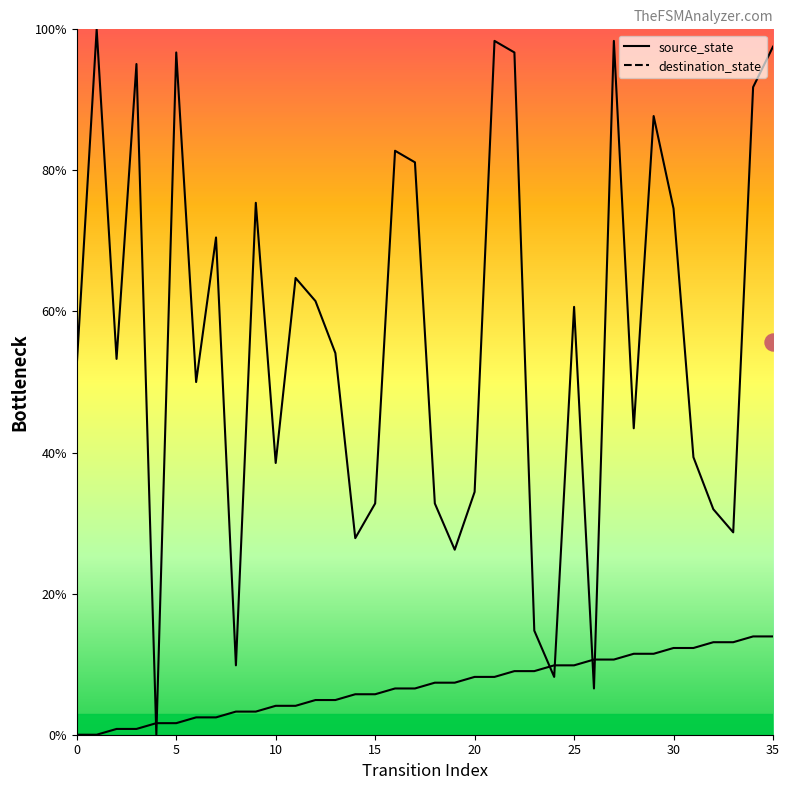

At which category is the sum across all series the highest?

35